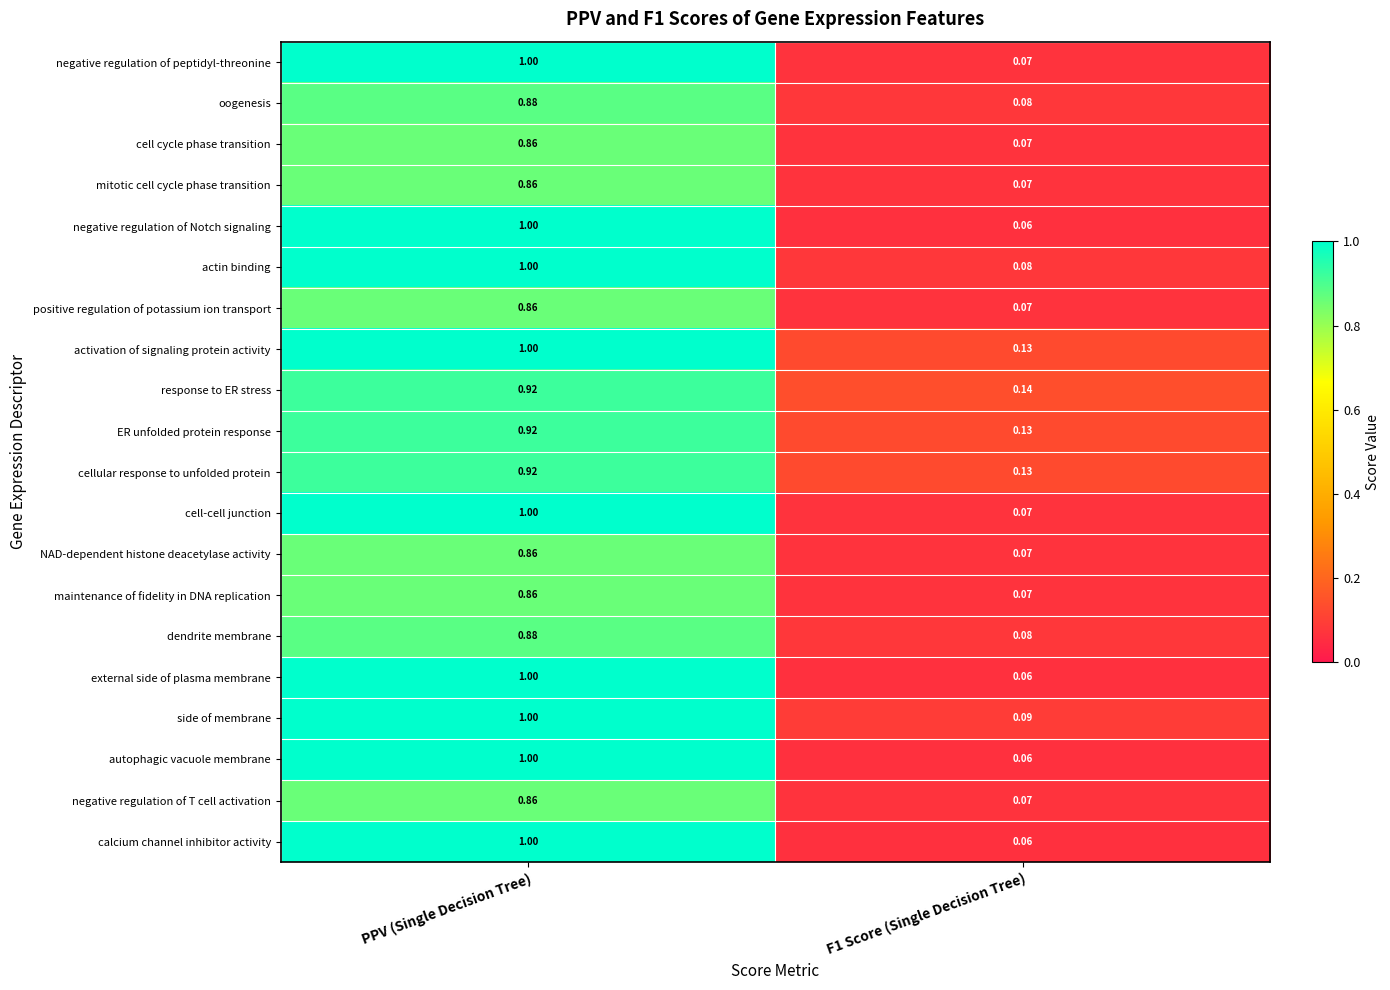

Which category has the highest value in the positive regulation of potassium ion transport series?

PPV (Single Decision Tree)